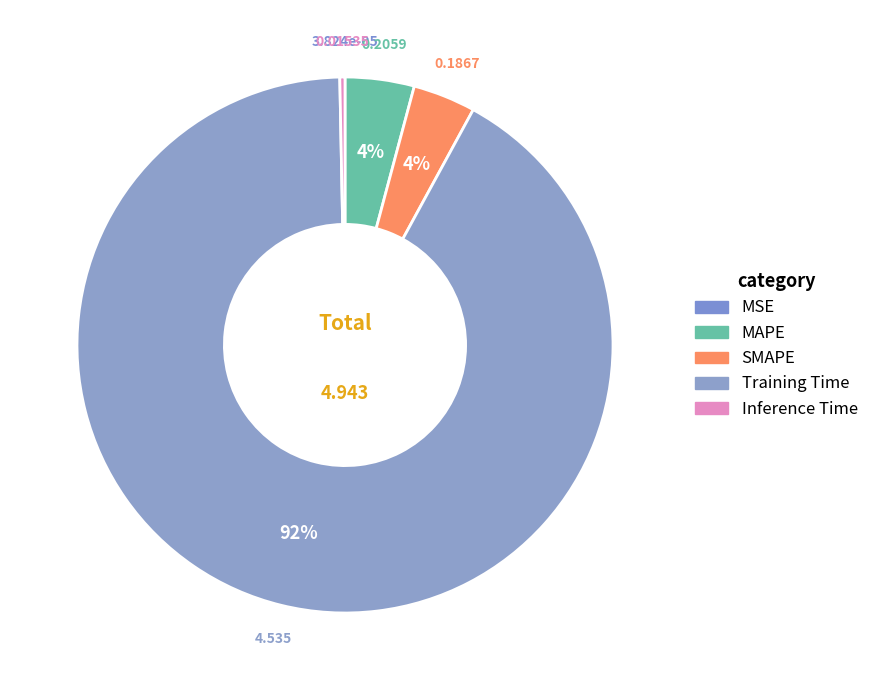

The MAPE slice represents 4% of the pie. True or false?

True